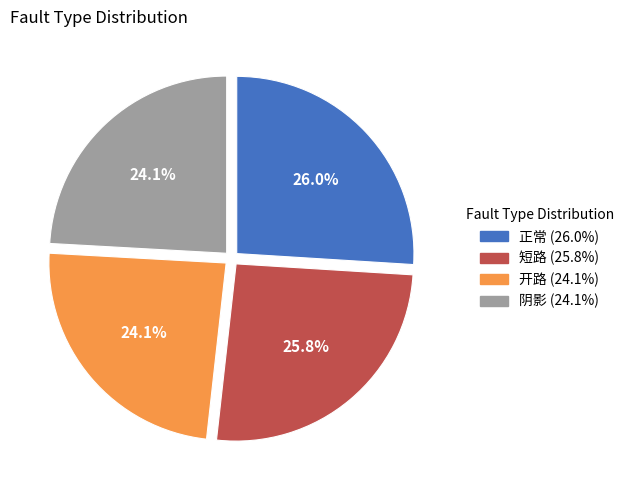

To the nearest percent, what is the difference between the 正常 and 阴影 slice percentages?

2%